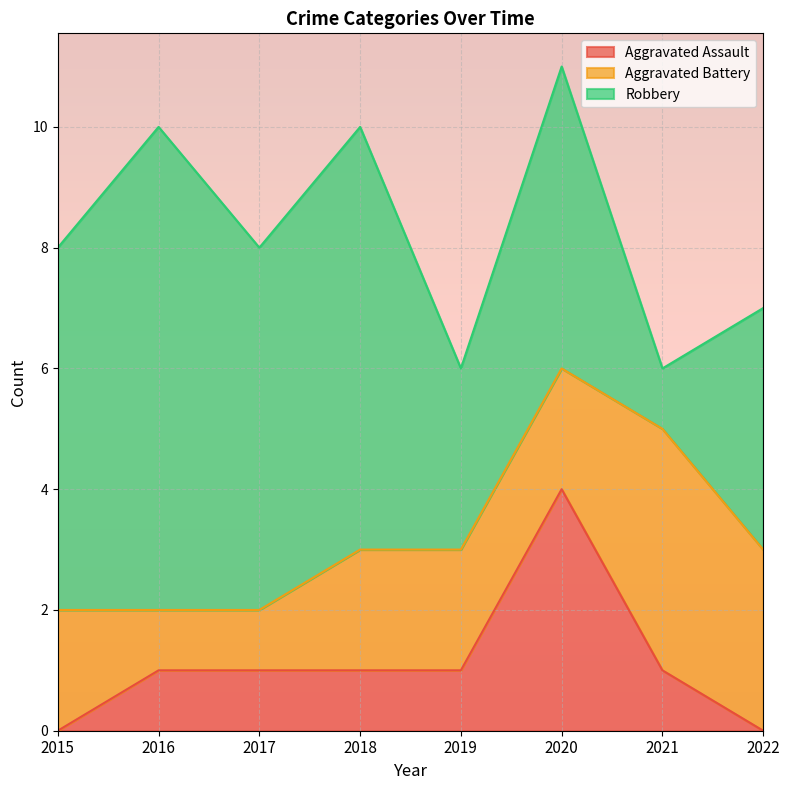

At which category is the sum across all series the highest?

2020